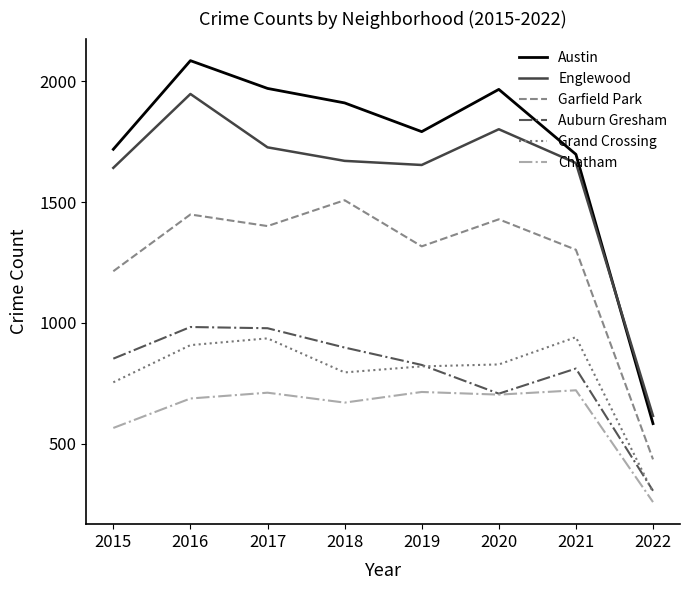

Is the value of Englewood at 2021 greater than the value of Auburn Gresham at 2016?

Yes